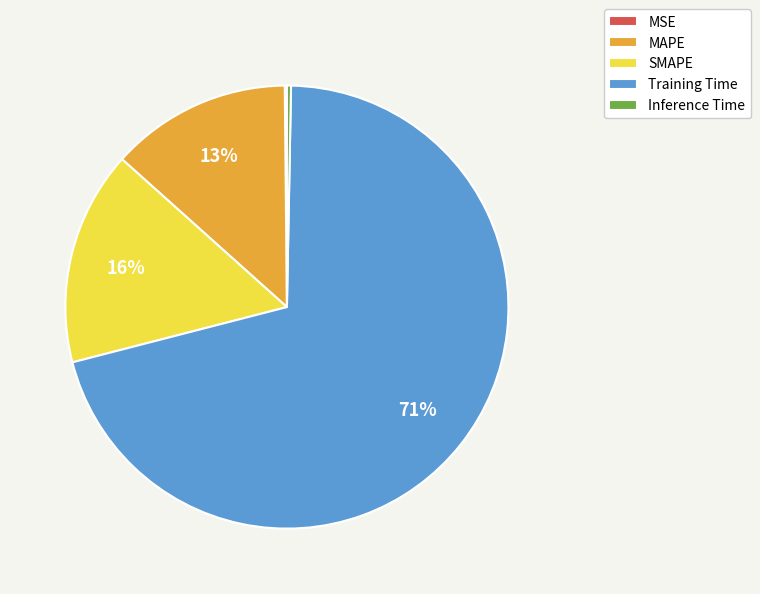

To the nearest percent, what is the difference between the largest and smallest slice percentages?

71%